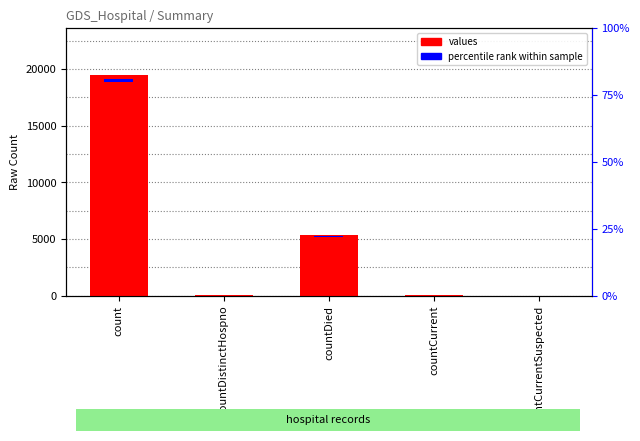

Reading left to right, list all the values displayed in this chart.

19420	38	5357	60	0